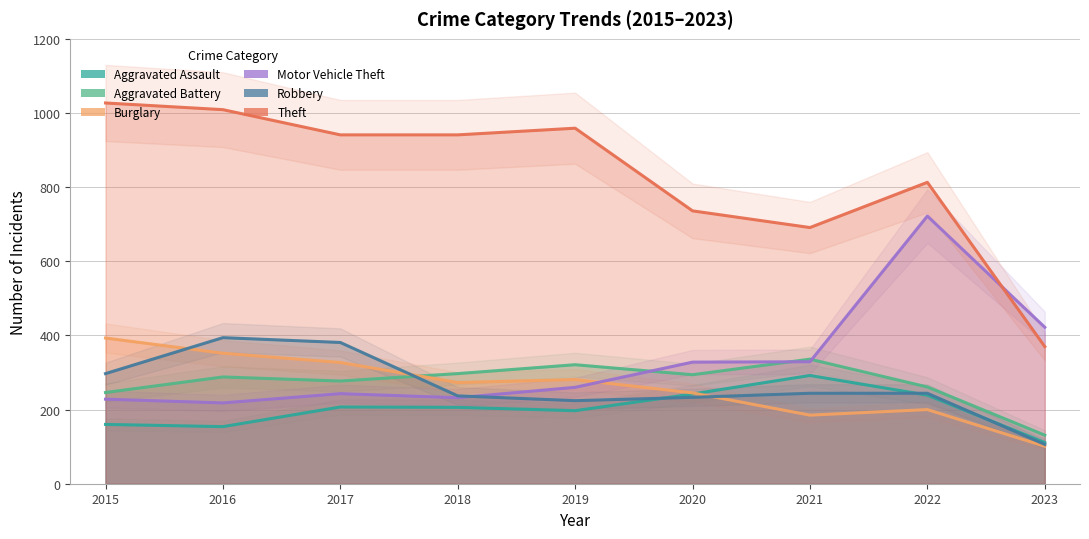

True or false: Burglary and Theft cross at least once.

False